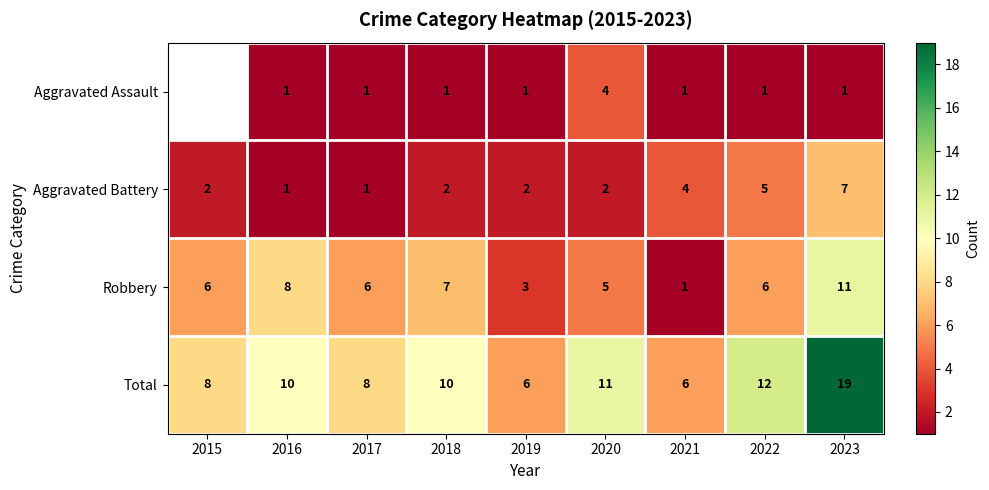

At 2022, list the series in order from largest to smallest.

Total, Robbery, Aggravated Battery, Aggravated Assault